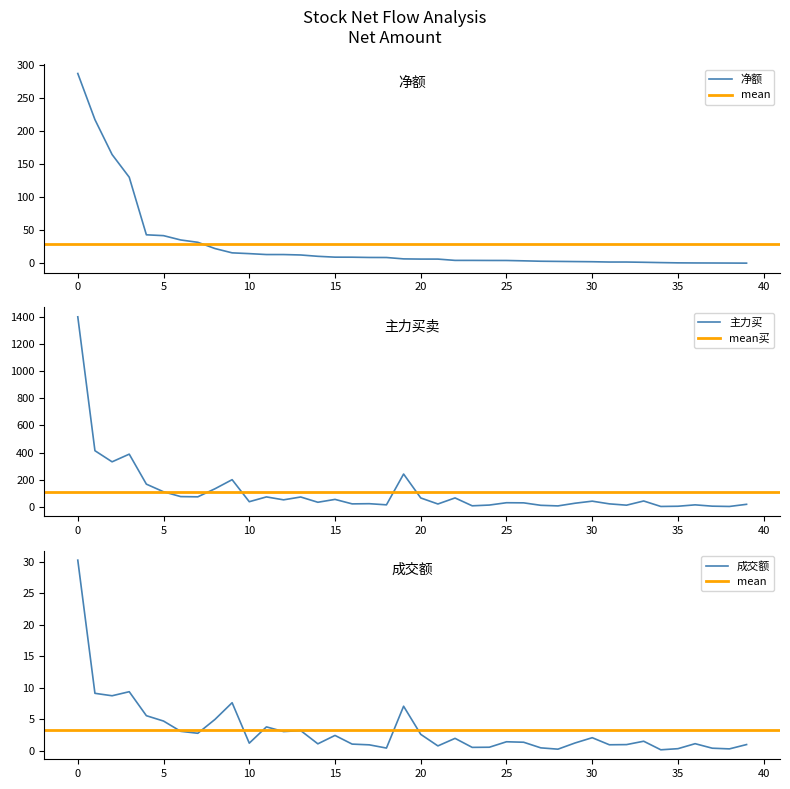

At how many categories does at least one series exceed 41?

18